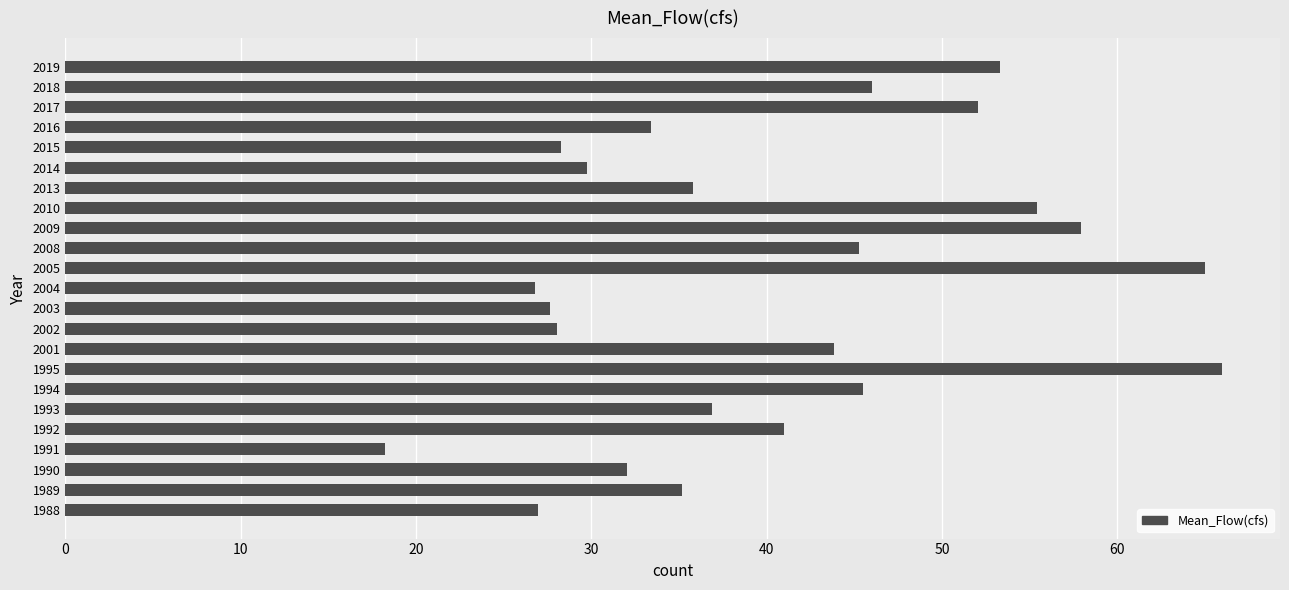

How many data points does each series have?

23